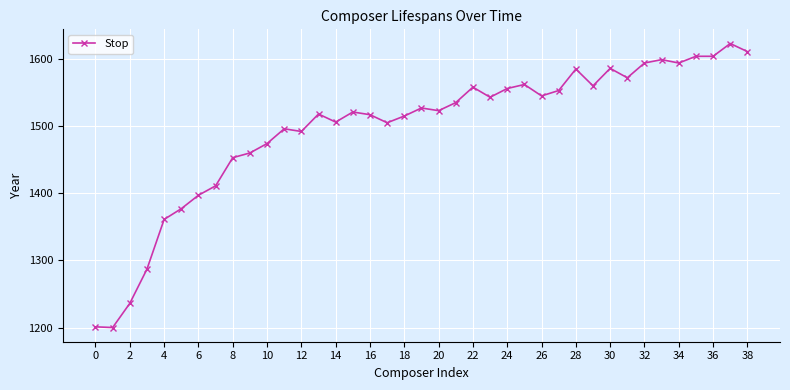

What is the value of the 10th point from the left?

1460